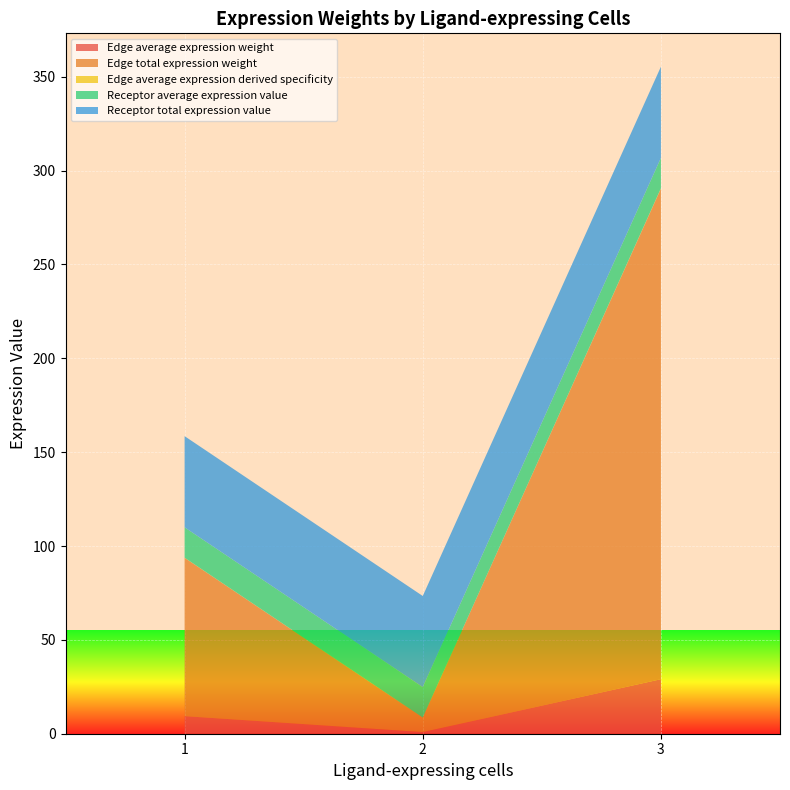

At which category is the sum across all series the highest?

3